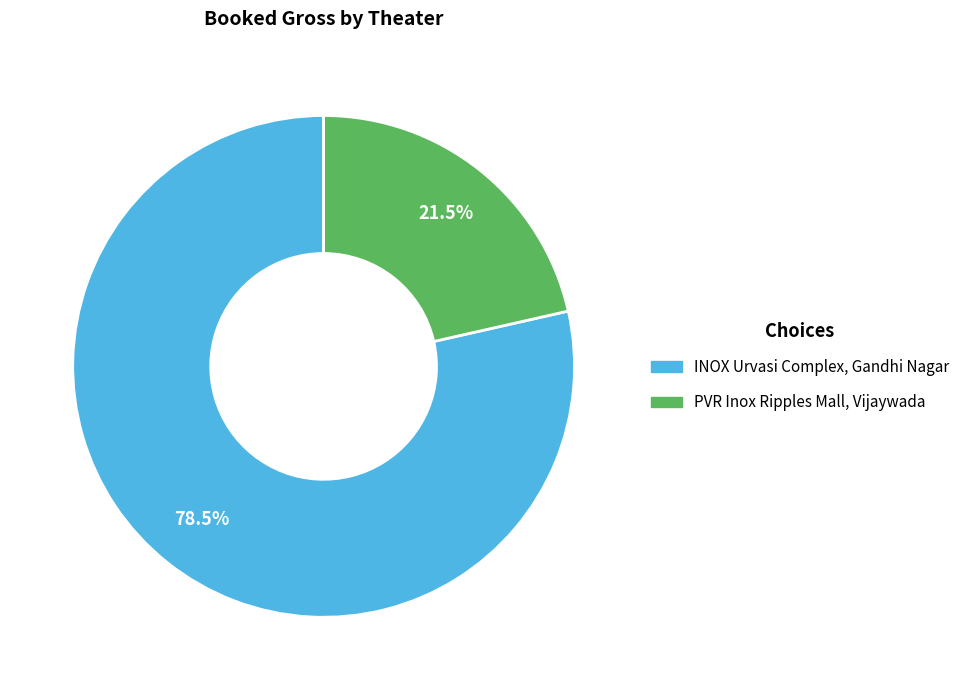

Is there any slice that represents more than half of the pie?

Yes